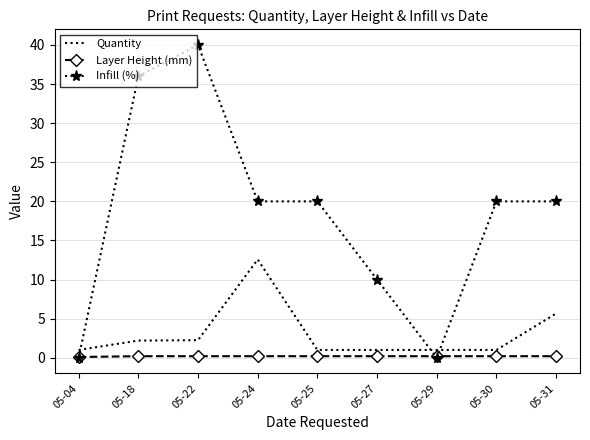

After their last crossing, which series has the higher values: Quantity or Infill (%)?

Infill (%)